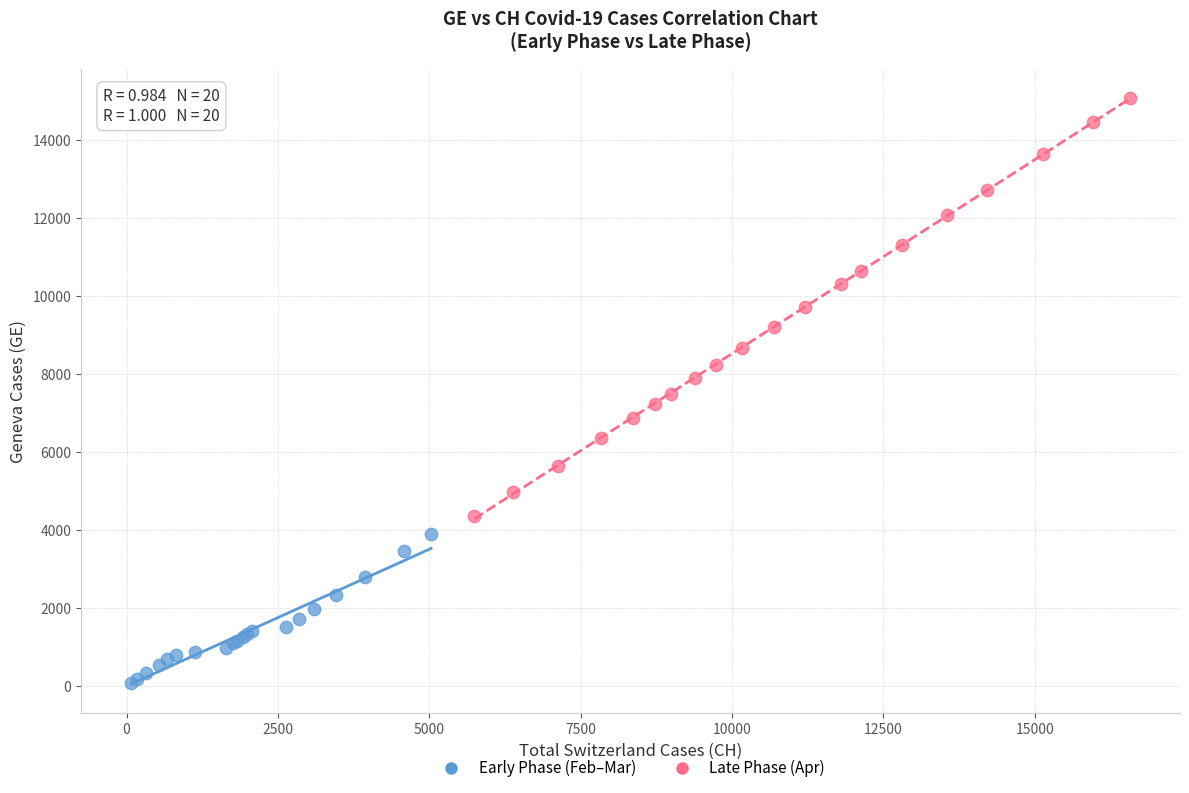

What are all the series names shown in the legend?

Early Phase (Feb–Mar), Late Phase (Apr)